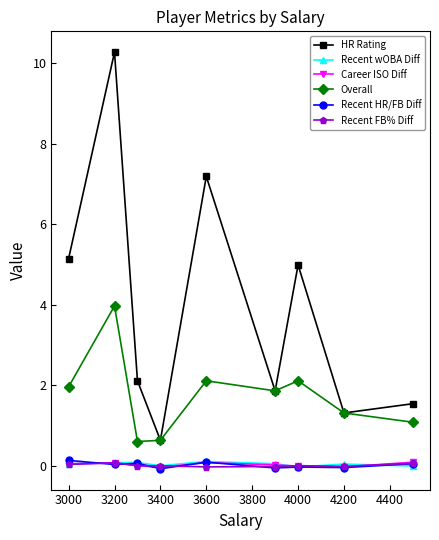

Which series has the widest spread of values?

HR Rating